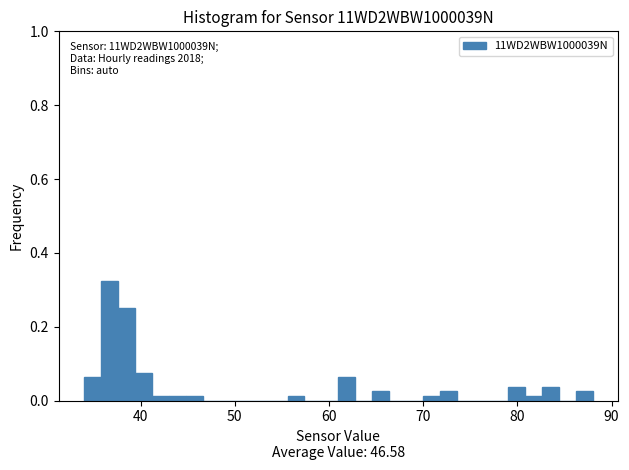

Read against the x-axis, roughly where is the centre of the tallest bar?

37